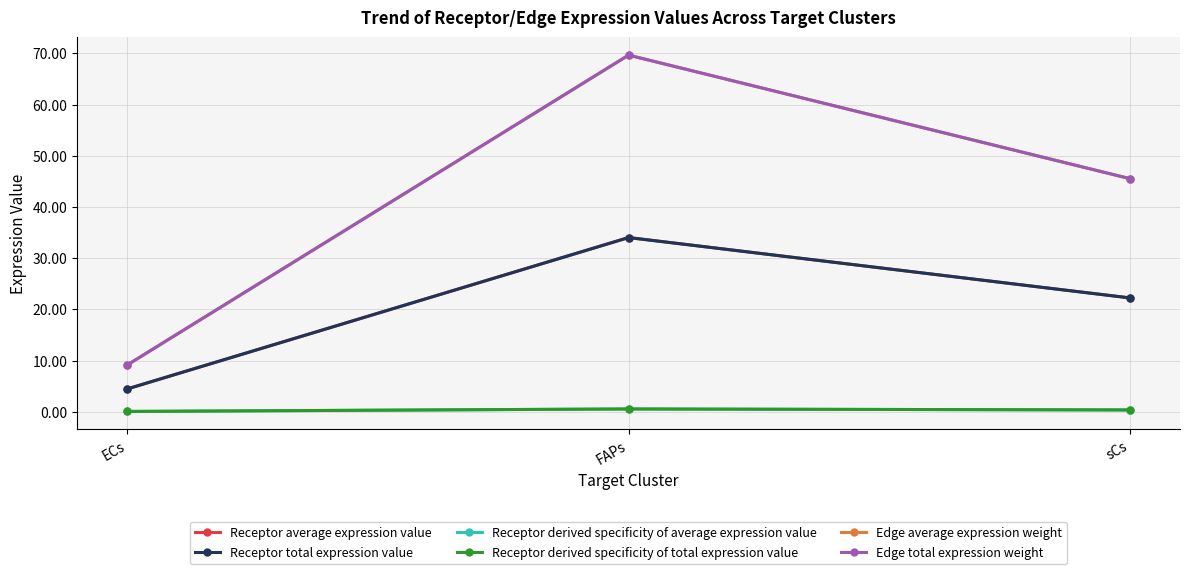

Rank the series by their maximum value, from highest to lowest.

Edge average expression weight, Edge total expression weight, Receptor average expression value, Receptor total expression value, Receptor derived specificity of average expression value, Receptor derived specificity of total expression value